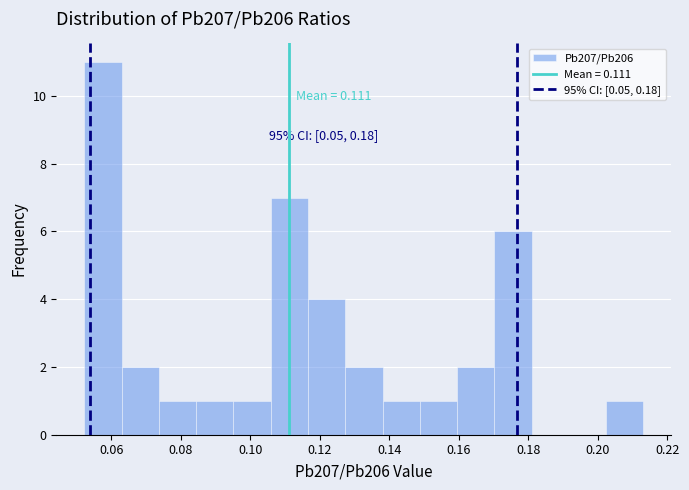

Which range on the x-axis has the tallest bar?

0.052 to 0.062